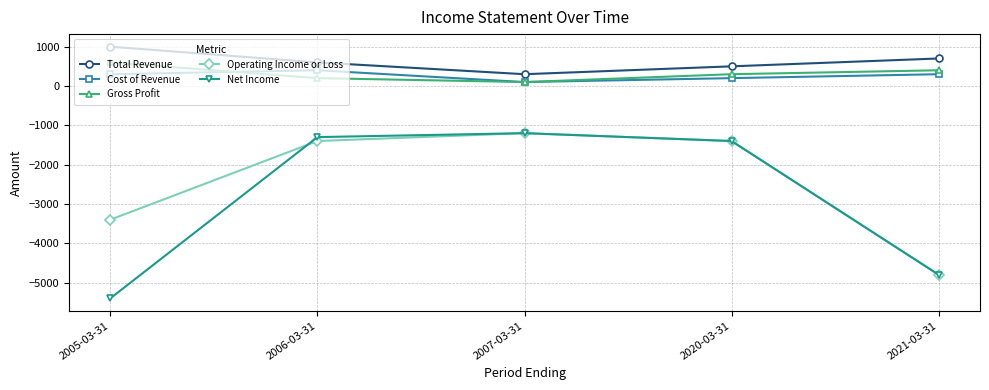

What value does the Total Revenue series have at 2006-03-31, to the nearest 100?

600